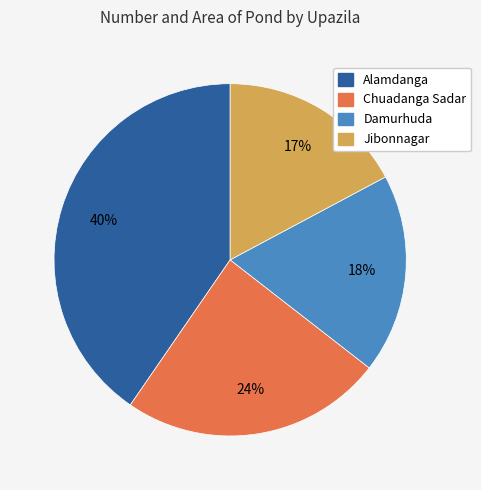

What is the smallest slice in the pie chart?

Jibonnagar